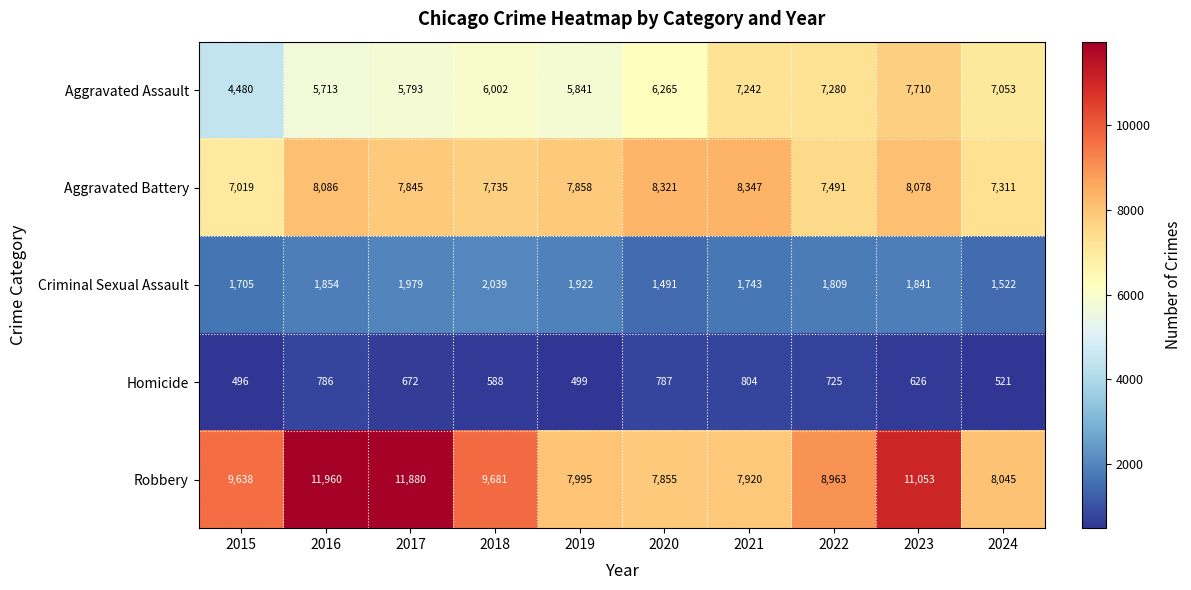

What is the spread (max minus min) of values at 2024?

7524